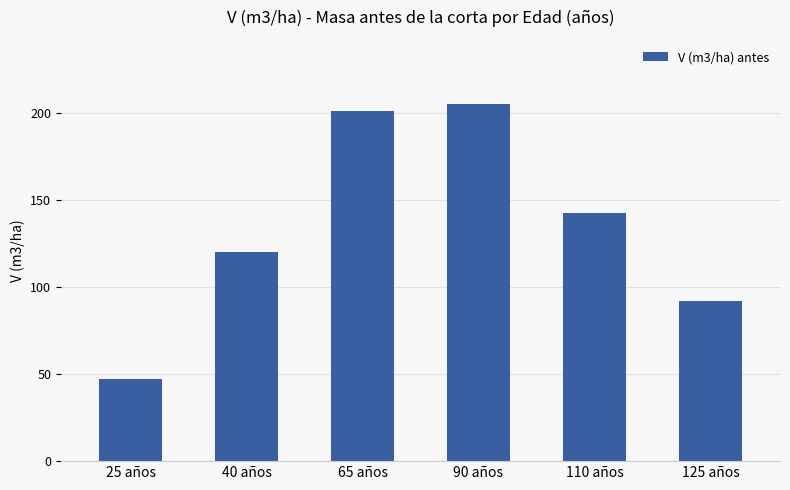

List the labels in order of value, largest first.

90 años, 65 años, 110 años, 40 años, 125 años, 25 años